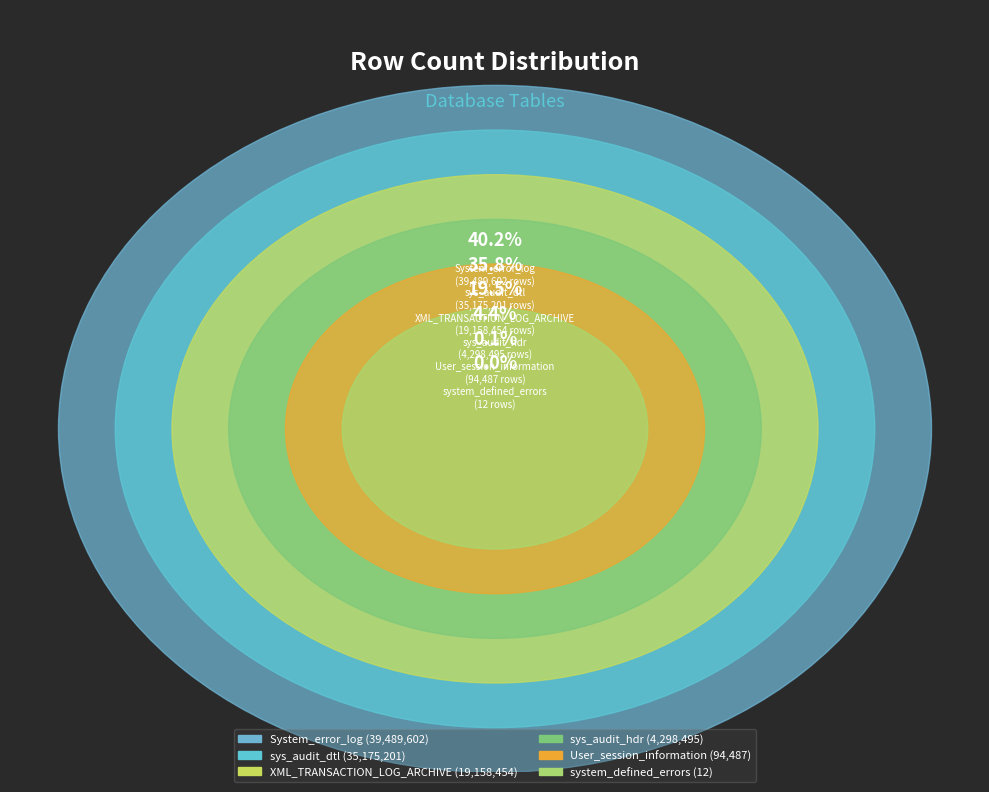

True or false: sys_audit_hdr accounts for 1% of the total.

False